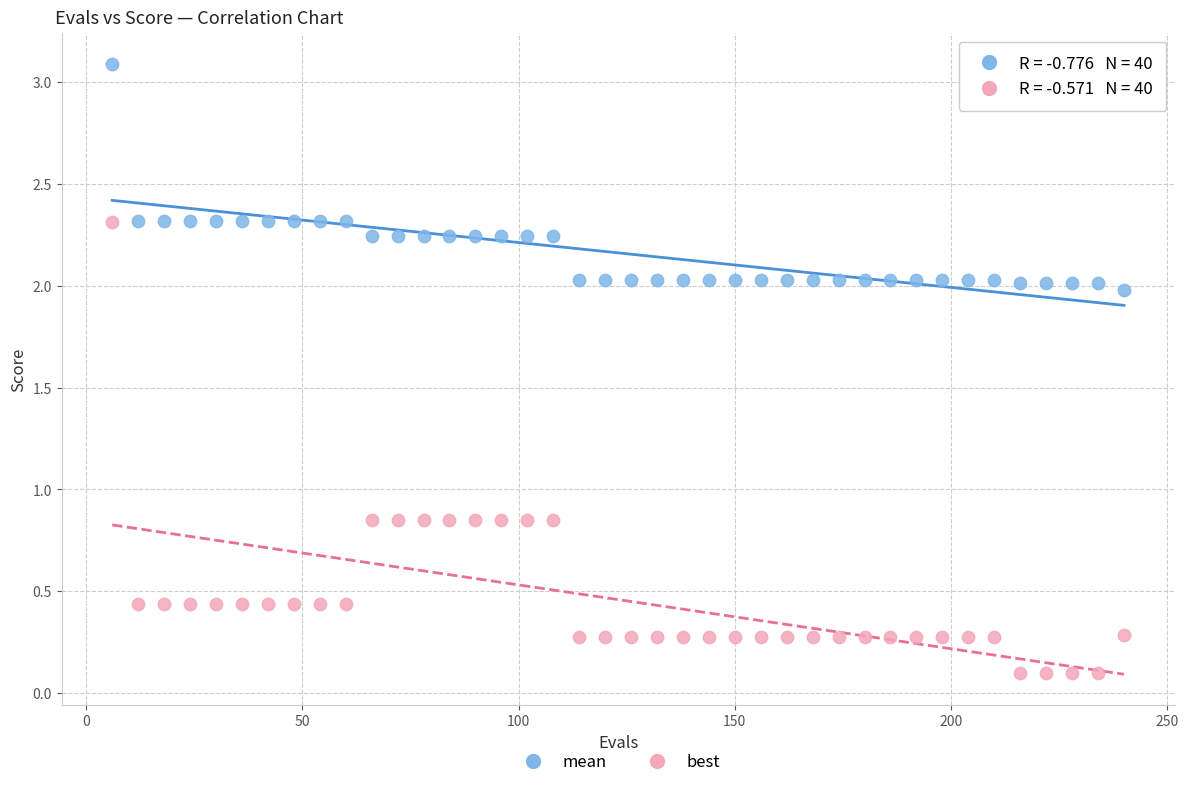

Which series reaches the maximum Y coordinate?

mean